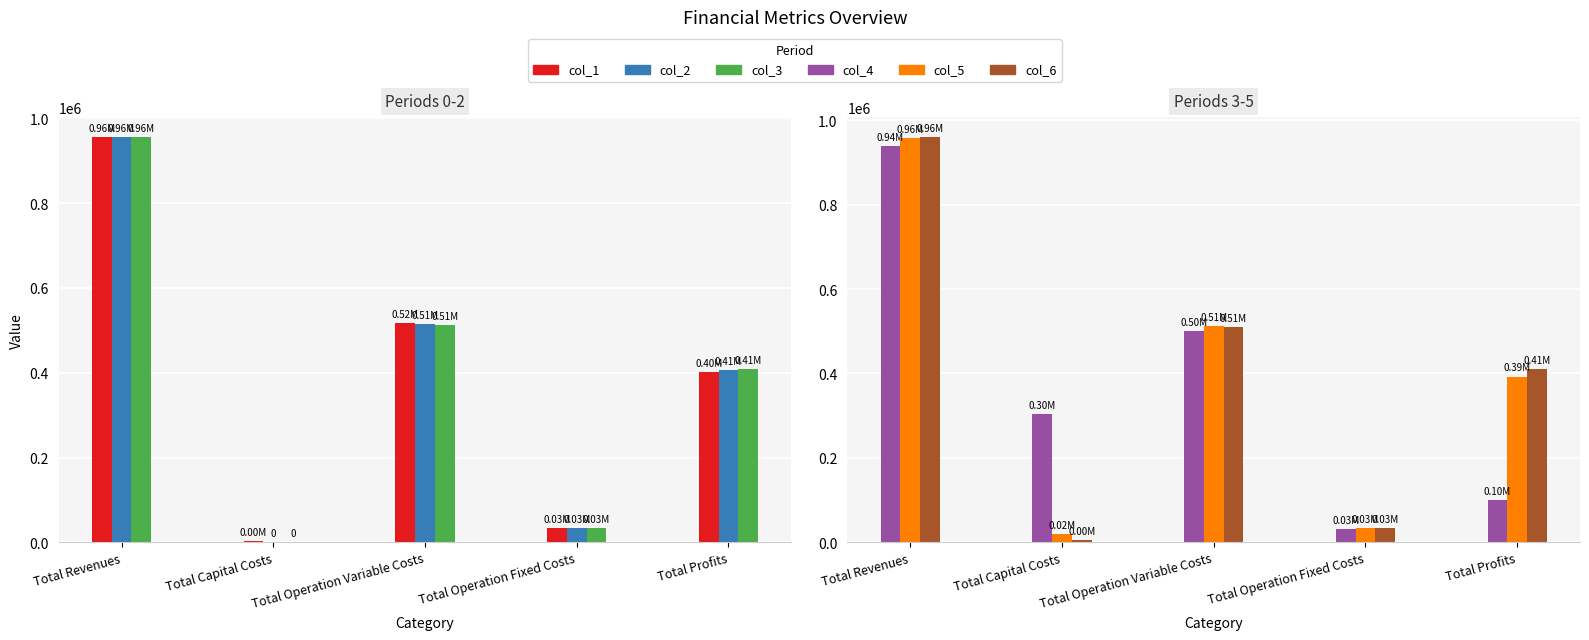

Reading left to right, list all the values displayed in this chart.

col_1: 955396.0	4000.0	516729.2	34047.9	400618.9
col_2: 955396.0	0.0	514932.1	34047.9	406416.0
col_3: 955396.0	0.0	513132.5	34047.9	408215.6
col_4: 938737.9	304000.0	501136.9	32366.6	101234.4
col_5: 958748.0	20000.0	511568.7	34468.3	392711.0
col_6: 959349.9	4800.0	510118.7	34552.4	409878.9